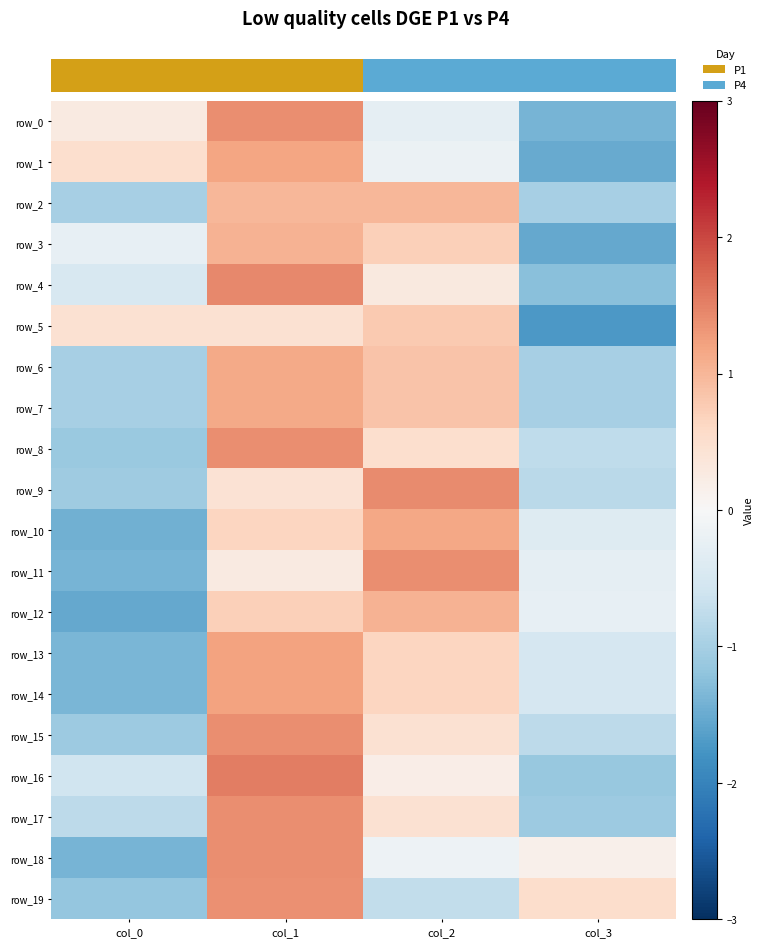

List the labels in order of row_2 value, smallest first.

col_0, col_3, col_1, col_2